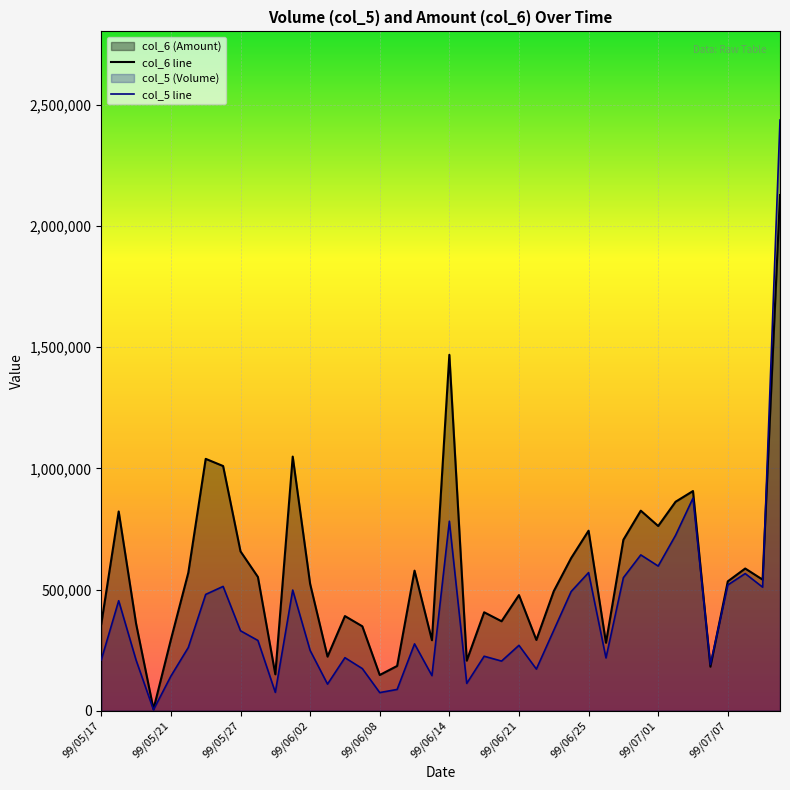

True or false: the data shows 348490 at 99/06/07.

True